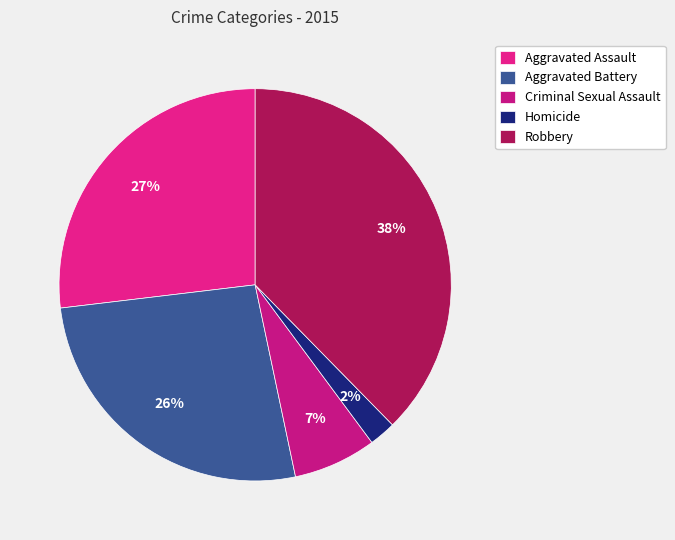

Between Criminal Sexual Assault and Aggravated Assault, which is larger?

Aggravated Assault